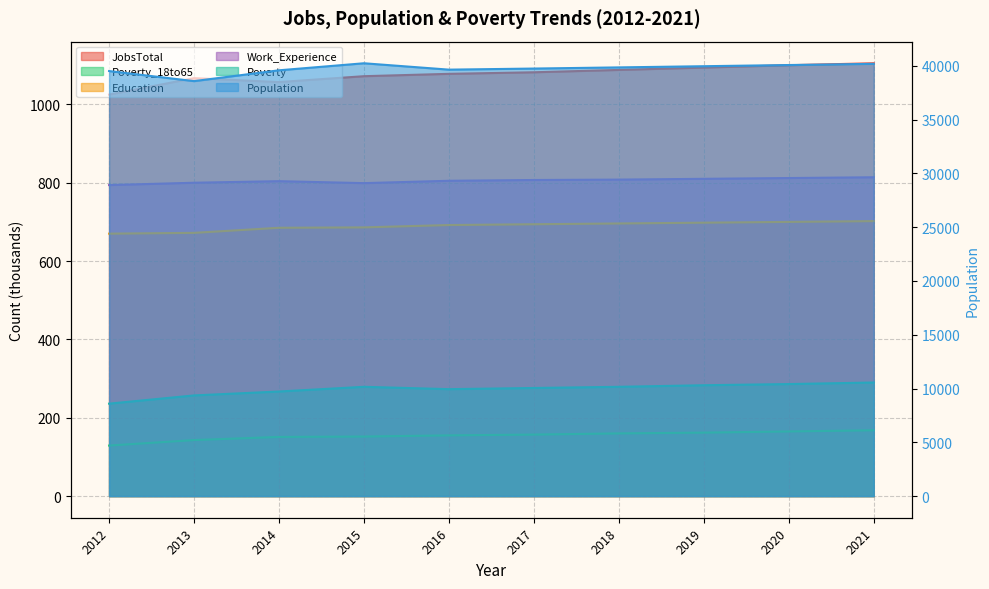

Reading right to left, extract all data points from this chart.

JobsTotal: 2021=1105	2020=1100	2019=1094	2018=1088	2017=1082	2016=1078	2015=1072	2014=1057	2013=1067	2012=1025
Population: 2021=40180	2020=40070	2019=39960	2018=39850	2017=39742	2016=39641	2015=40234	2014=39580	2013=38574	2012=39510
Poverty_18to65: 2021=168	2020=165	2019=162	2018=160	2017=157	2016=155	2015=152	2014=151	2013=143	2012=129
Education: 2021=702	2020=700	2019=698	2018=696	2017=694	2016=692	2015=686	2014=685	2013=672	2012=670
Work_Experience: 2021=814	2020=812	2019=810	2018=808	2017=807	2016=805	2015=799	2014=804	2013=800	2012=794
Poverty: 2021=290	2020=286	2019=283	2018=279	2017=276	2016=273	2015=279	2014=267	2013=257	2012=236